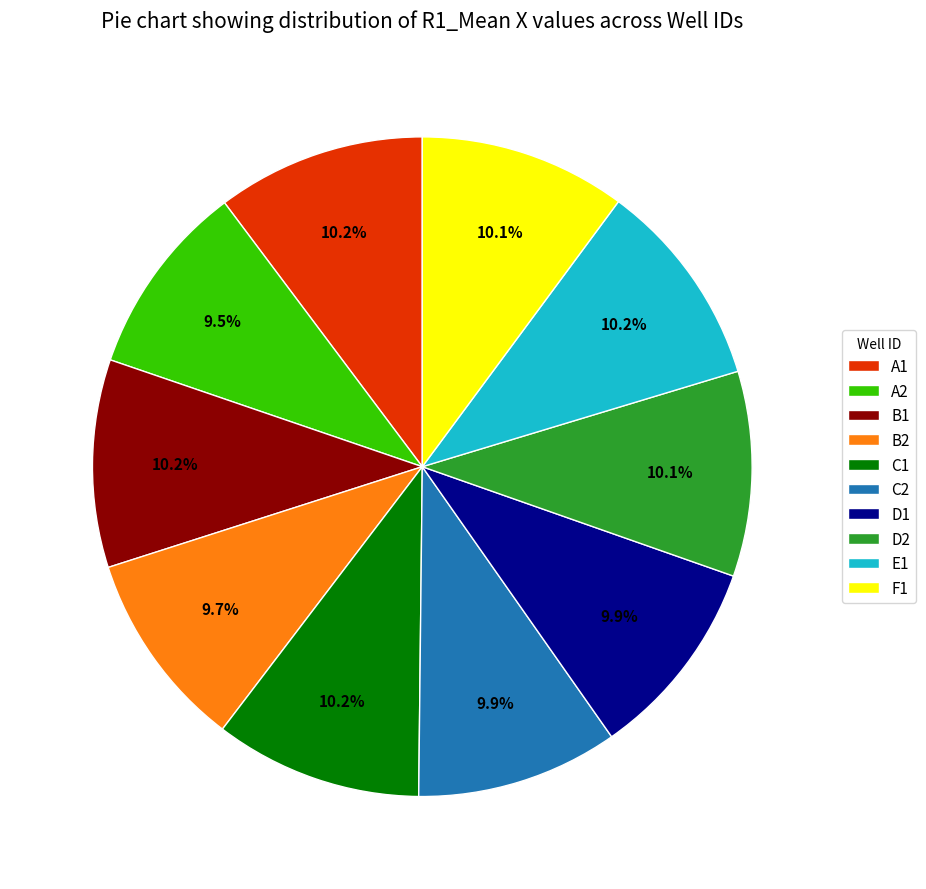

Does E1 account for over 50% of the chart?

No